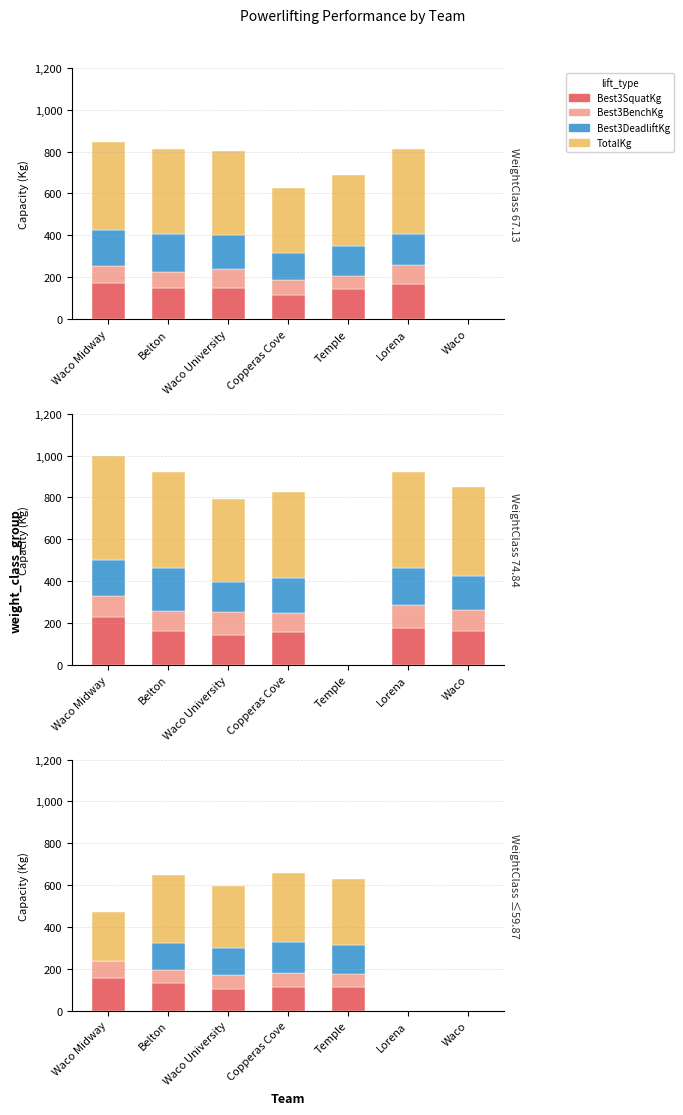

Is the value of Best3DeadliftKg at Copperas Cove greater than the value of TotalKg at Temple?

No